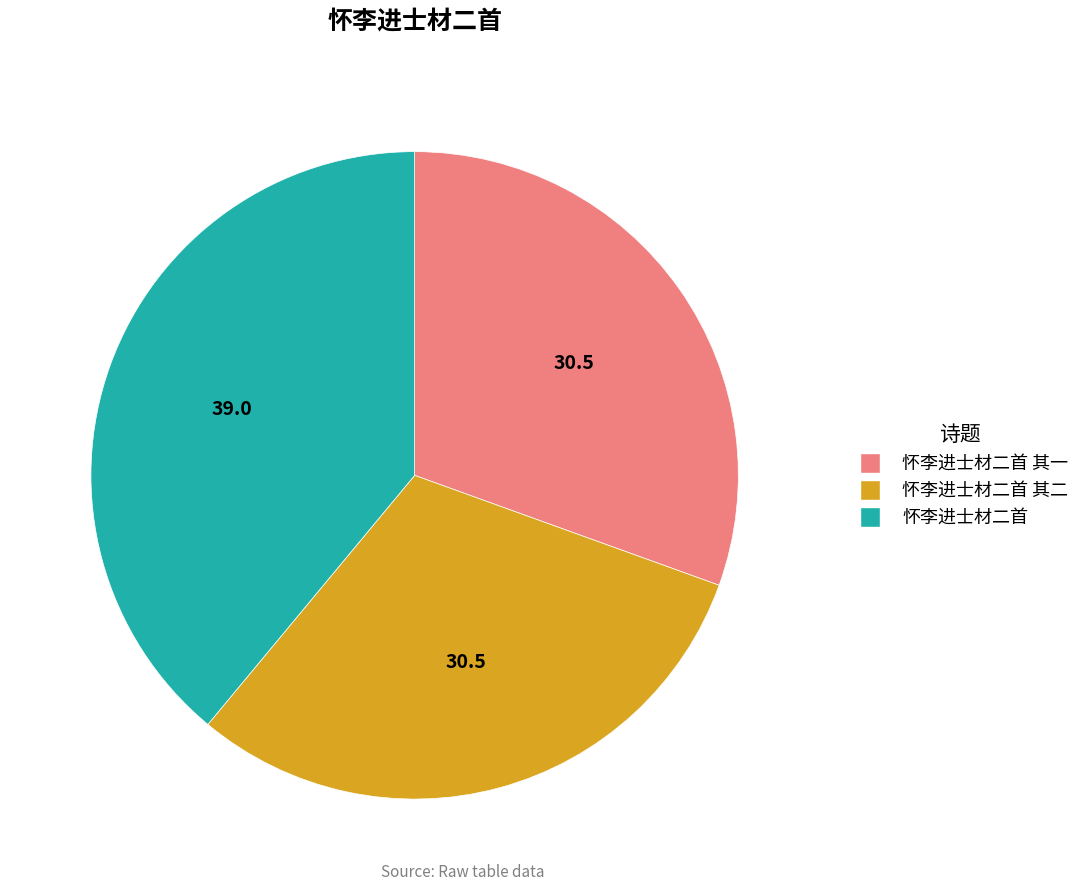

Is it true that 怀李进士材二首 其一 is 31% of the pie?

True